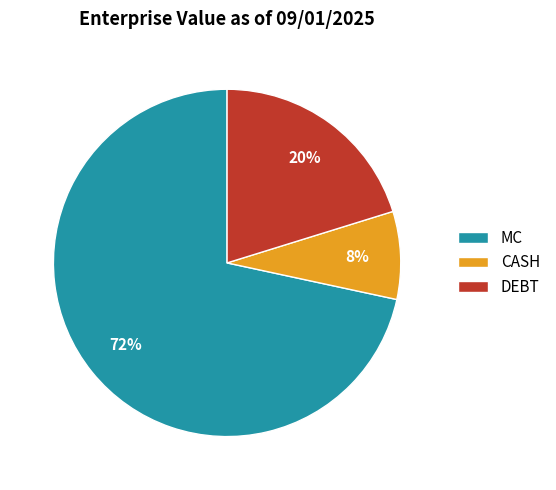

The DEBT slice represents 20% of the pie. True or false?

True